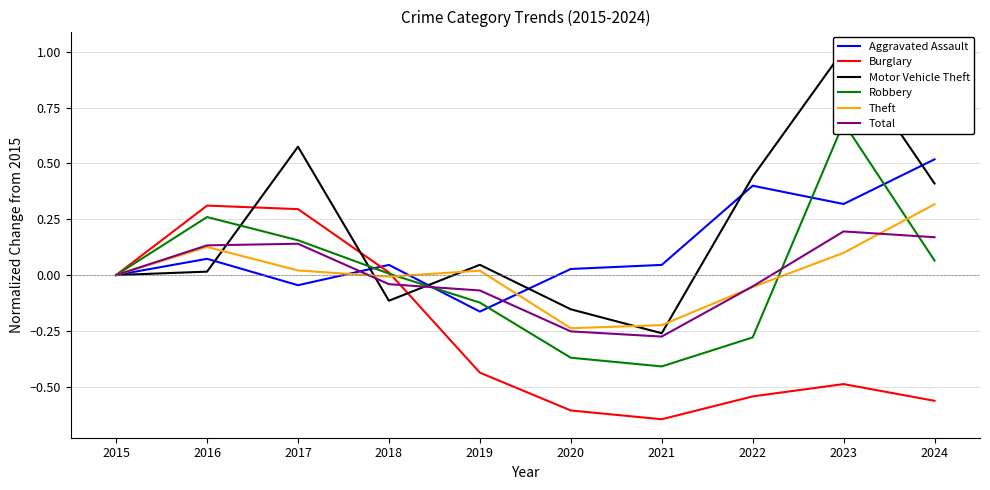

Reading left to right, list all the values displayed in this chart.

Aggravated Assault: 0.0	0.1	-0.0	0.0	-0.2	0.0	0.0	0.4	0.3	0.5
Burglary: 0.0	0.3	0.3	0.0	-0.4	-0.6	-0.6	-0.5	-0.5	-0.6
Motor Vehicle Theft: 0.0	0.0	0.6	-0.1	0.0	-0.2	-0.3	0.4	1.0	0.4
Robbery: 0.0	0.3	0.2	0.0	-0.1	-0.4	-0.4	-0.3	0.7	0.1
Theft: 0.0	0.1	0.0	-0.0	0.0	-0.2	-0.2	-0.1	0.1	0.3
Total: 0.0	0.1	0.1	-0.0	-0.1	-0.3	-0.3	-0.1	0.2	0.2